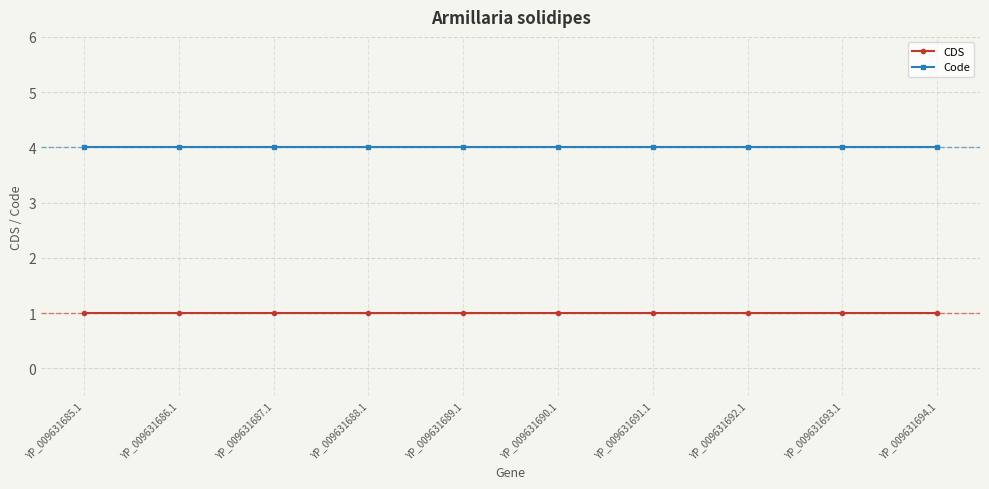

How many lines are shown in the chart?

2